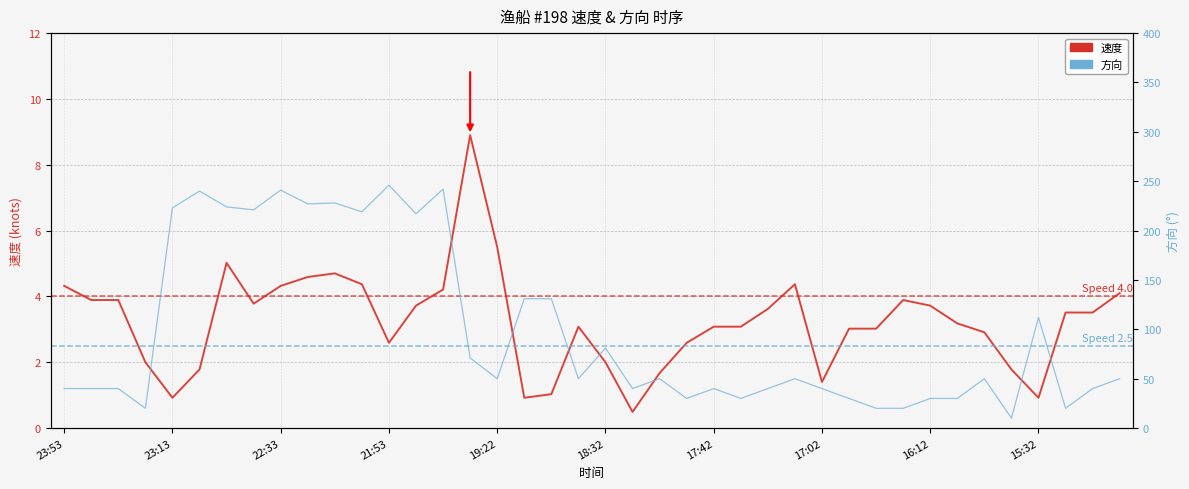

Count the number of categories in the chart.

40